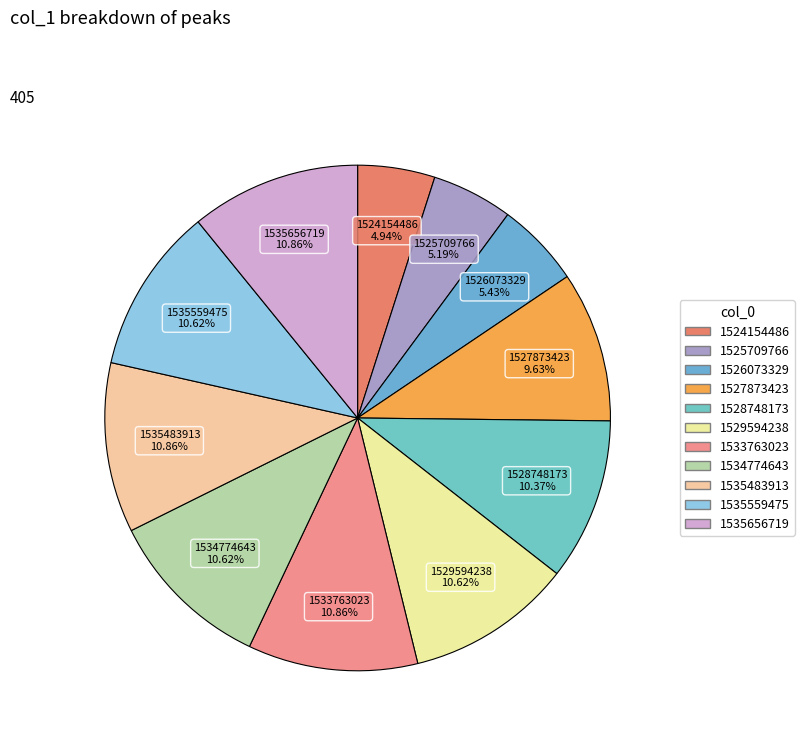

Which has a higher value, 1527873423 or 1525709766?

1527873423